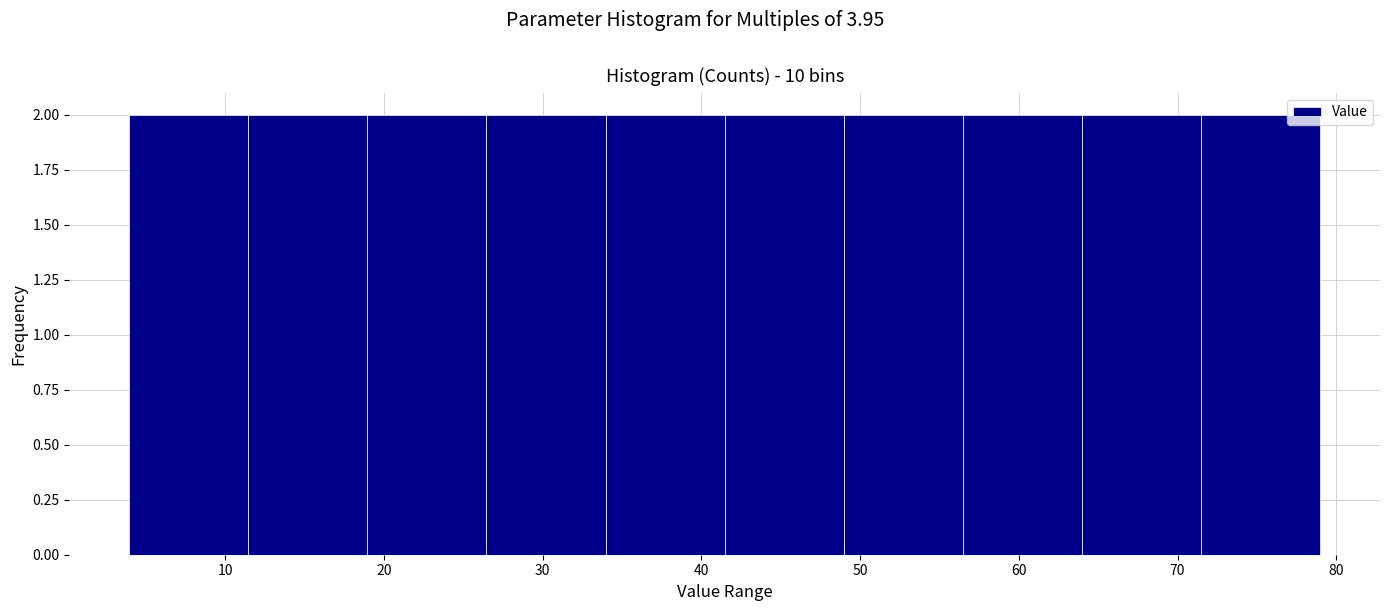

Reading left to right, transcribe this chart: for each bar, give the range it covers on the x-axis and its height. Neither the bar edges nor the heights are printed on the chart, so give them approximately, as read against the axes.

4 to 11: 2
11 to 19: 2
19 to 26: 2
26 to 34: 2
34 to 41: 2
41 to 49: 2
49 to 56: 2
56 to 64: 2
64 to 71: 2
71 to 79: 2